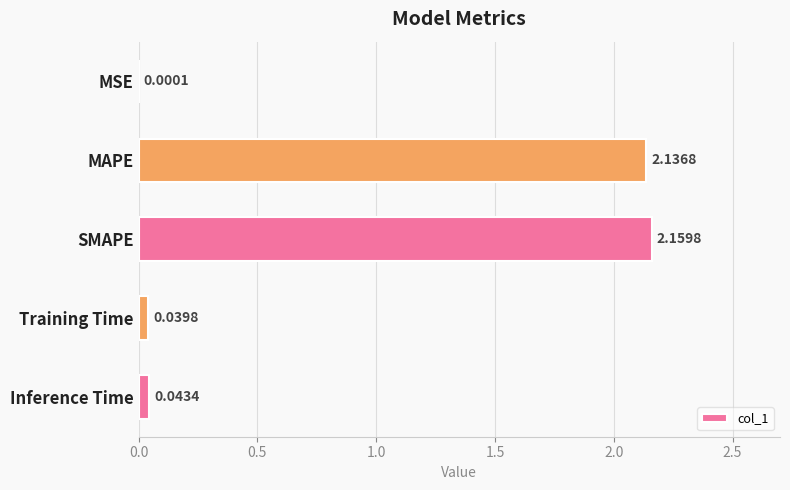

What is the sum of all values?

4.4